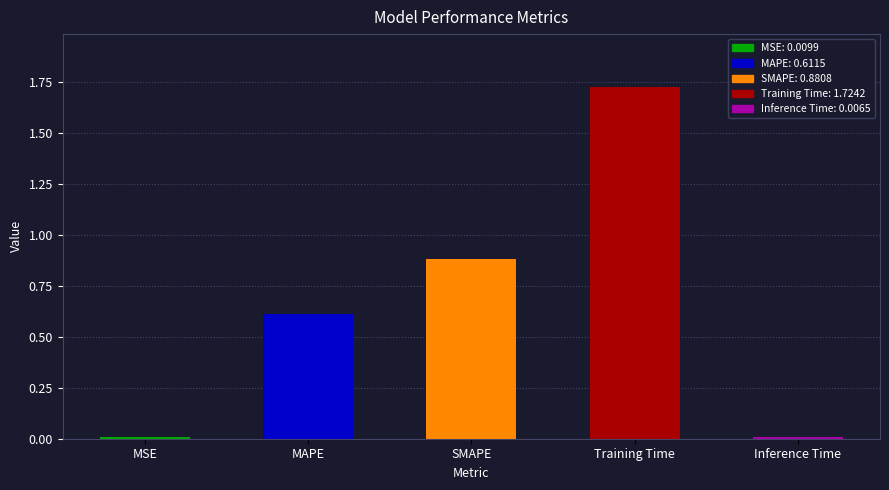

What is the average value?

0.6